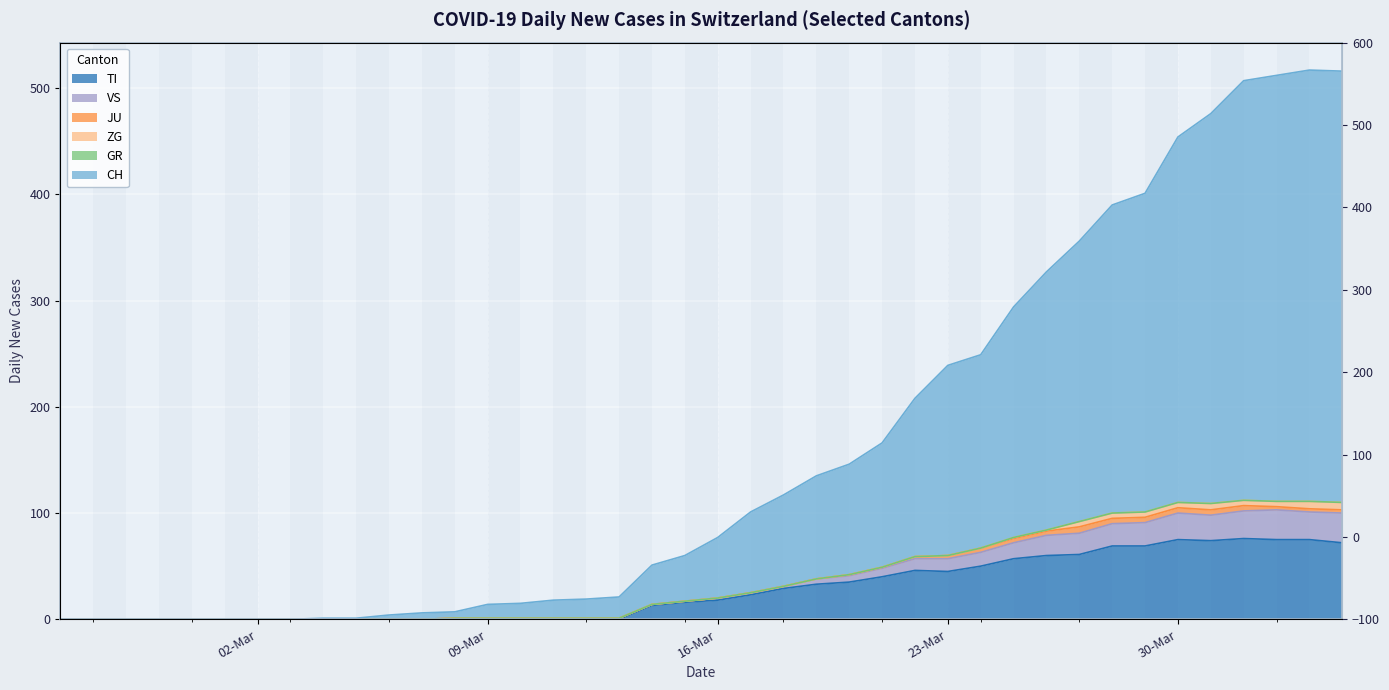

What is the difference between the maximum and minimum values in the TI series?

76